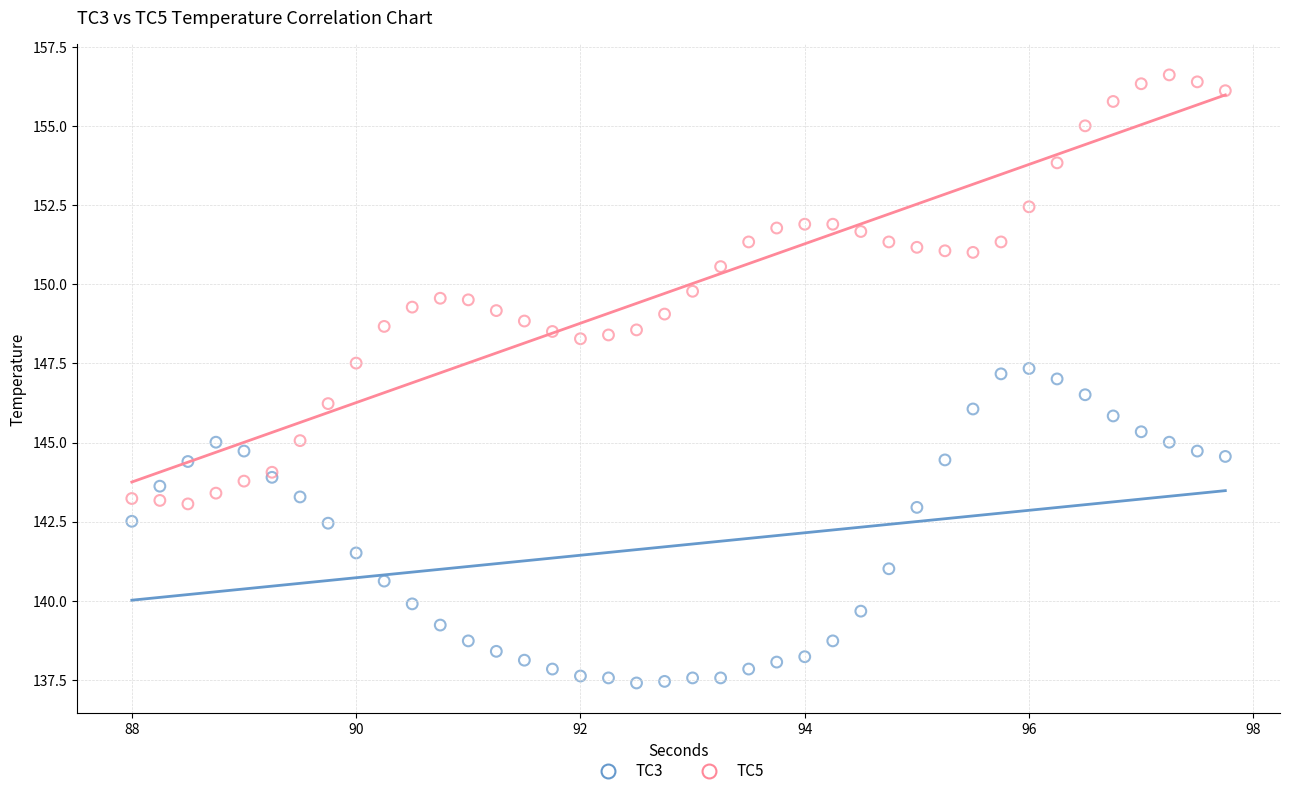

What are all the series names shown in the legend?

TC3, TC5